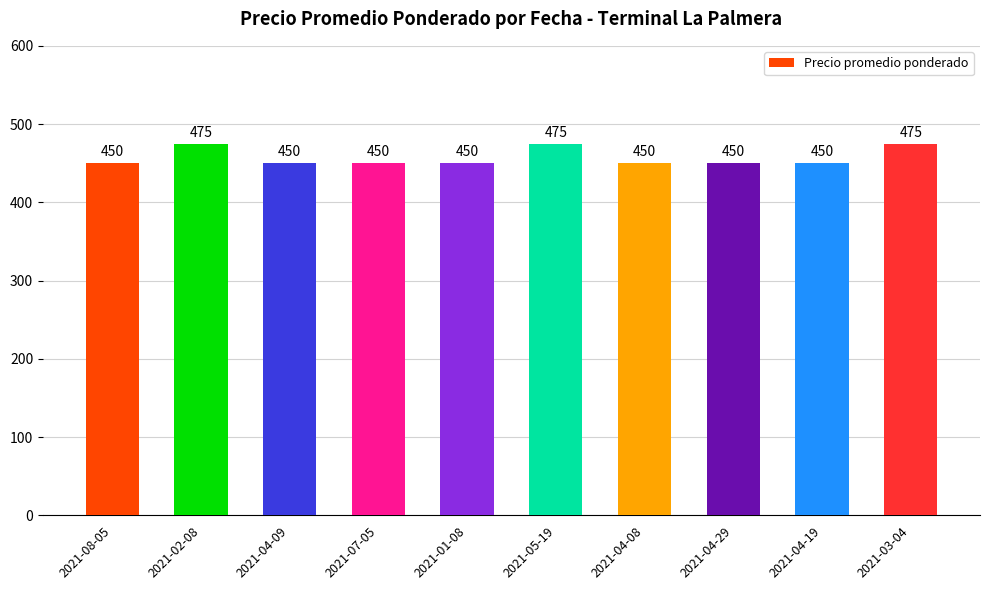

What is the average value?

458